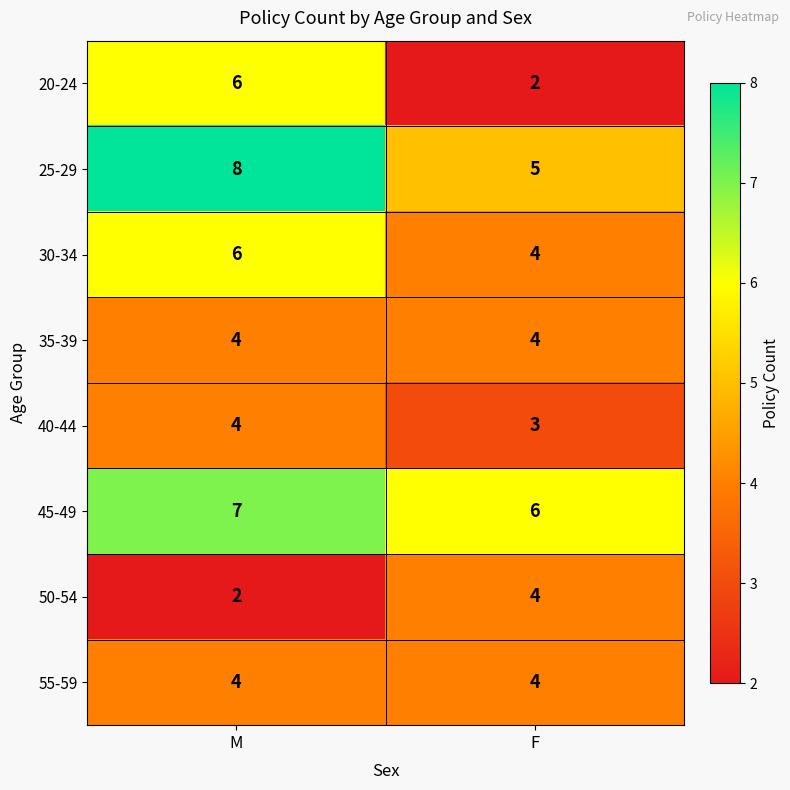

At which category is the sum across all series the highest?

M